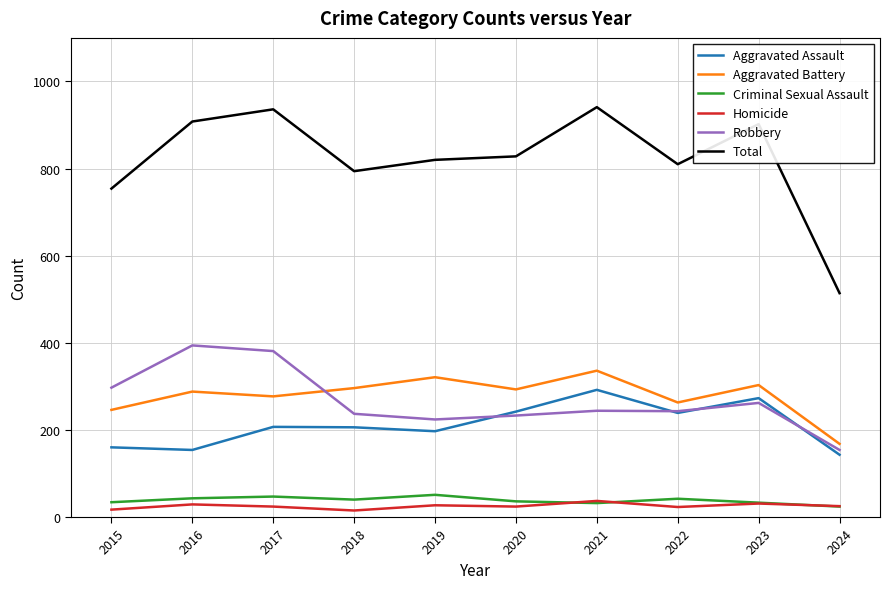

At how many categories does at least one series exceed 743?

9